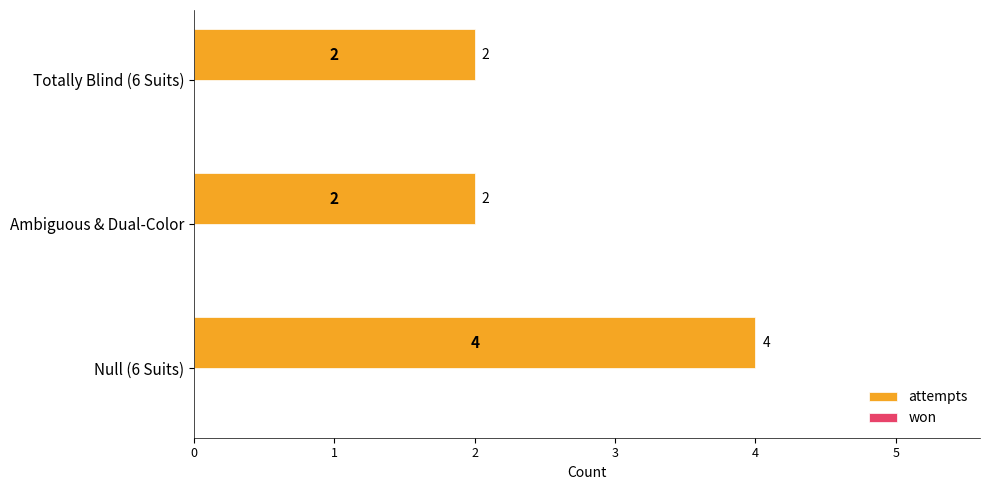

Are the bars horizontal?

Yes